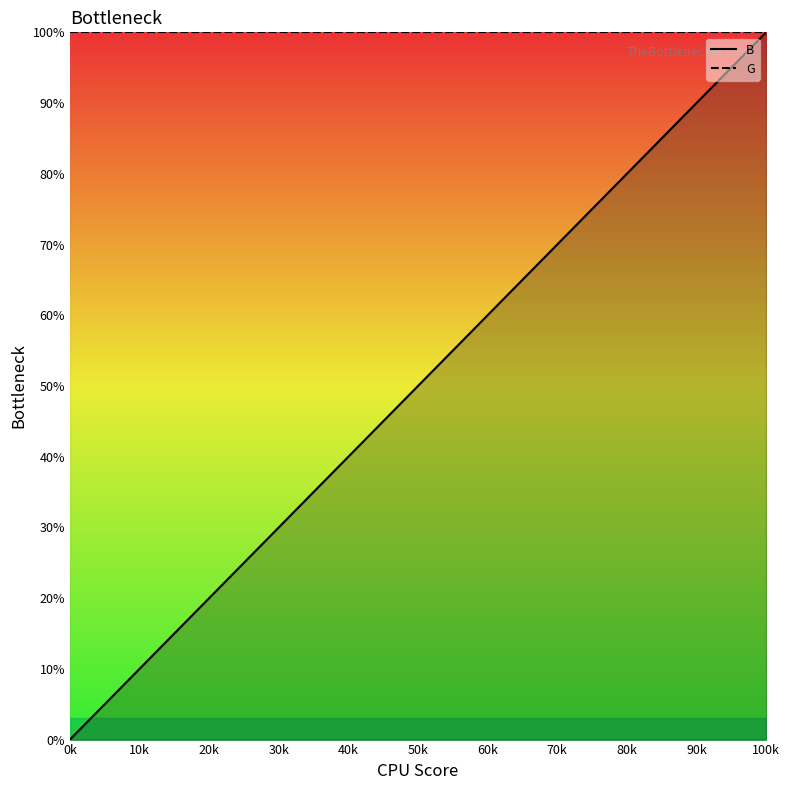

What is the highest value of the B line series?

100.0